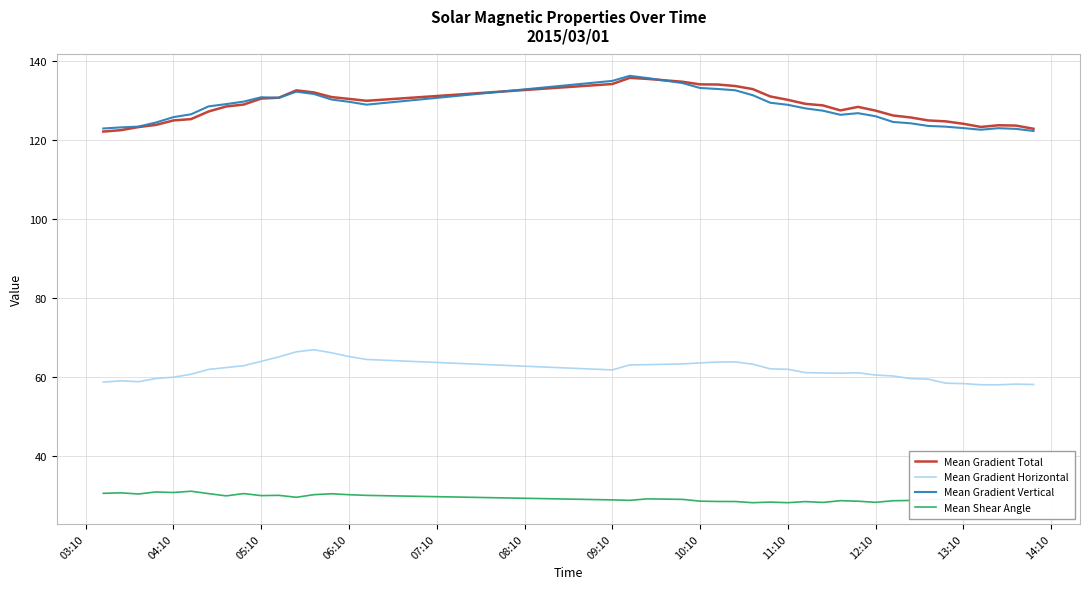

What is the minimum value shown in the chart?

28.1